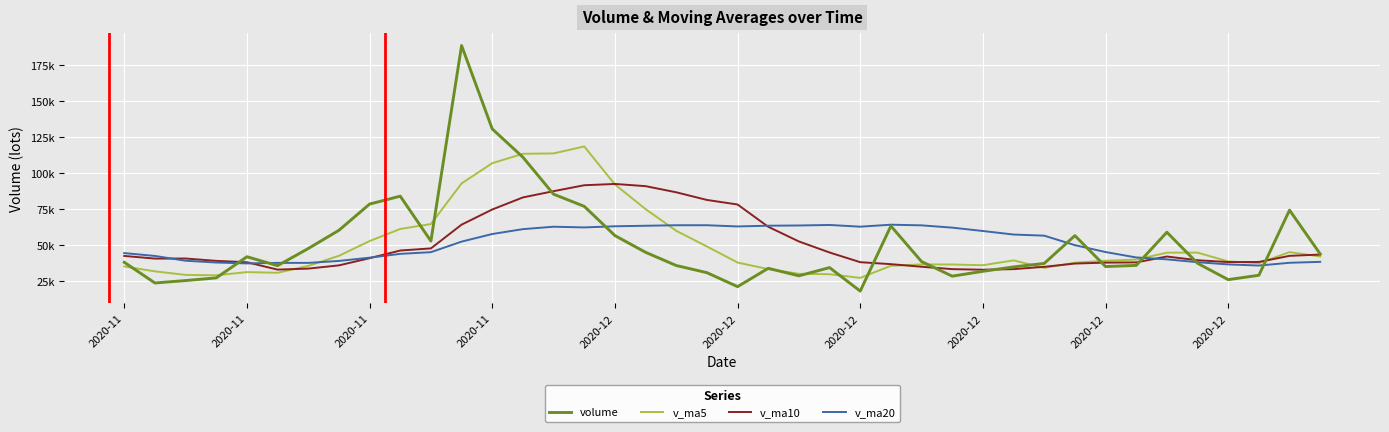

What is the minimum value shown in the chart?

18100.0